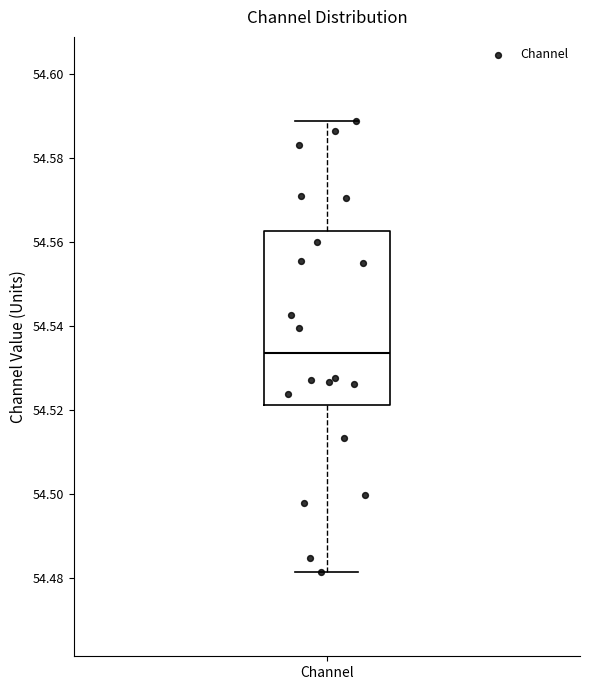

Where does the median line of the box for Channel sit on the y-axis? The values are not printed on the chart, so give them approximately, as read against the axis.

54.534